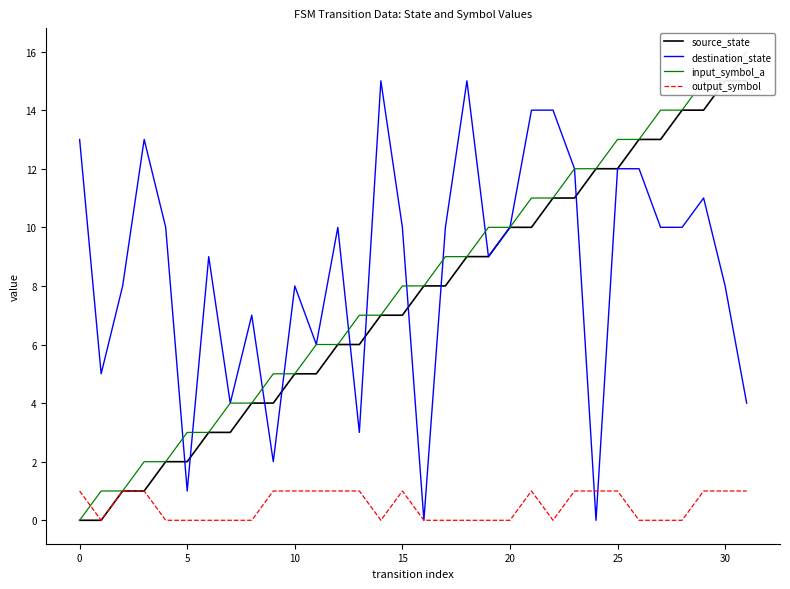

Reading left to right, what are all the values shown in this chart?

source_state: 0	0	1	1	2	2	3	3	4	4	5	5	6	6	7	7	8	8	9	9	10	10	11	11	12	12	13	13	14	14	15	15
destination_state: 13	5	8	13	10	1	9	4	7	2	8	6	10	3	15	10	0	10	15	9	10	14	14	12	0	12	12	10	10	11	8	4
input_symbol_a: 0	1	1	2	2	3	3	4	4	5	5	6	6	7	7	8	8	9	9	10	10	11	11	12	12	13	13	14	14	15	15	16
output_symbol: 1	0	1	1	0	0	0	0	0	1	1	1	1	1	0	1	0	0	0	0	0	1	0	1	1	1	0	0	0	1	1	1